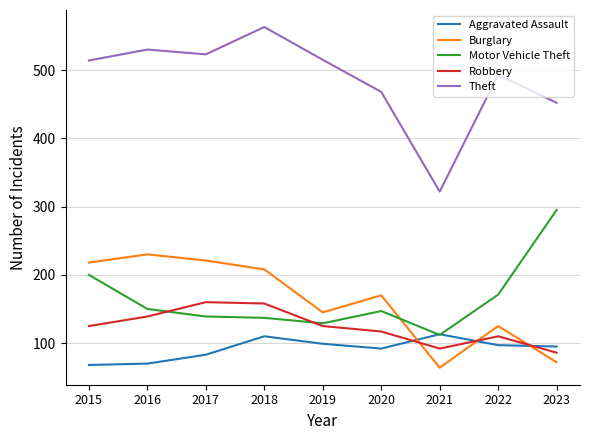

Which series has the largest range (max minus min)?

Theft